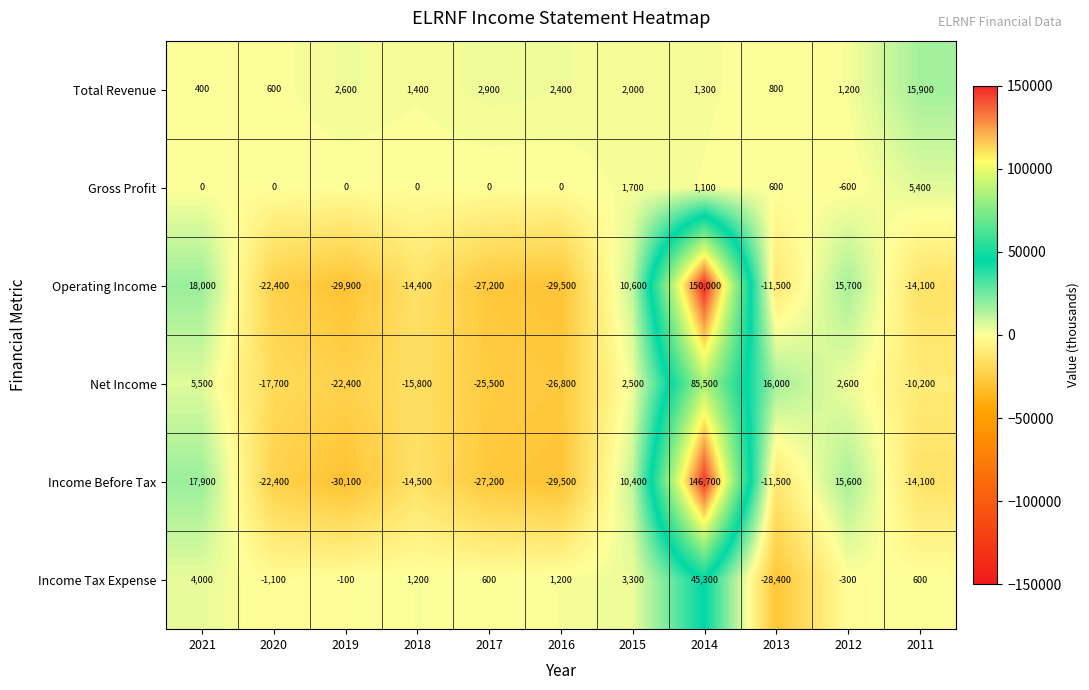

Which series has the largest range (max minus min)?

Operating Income